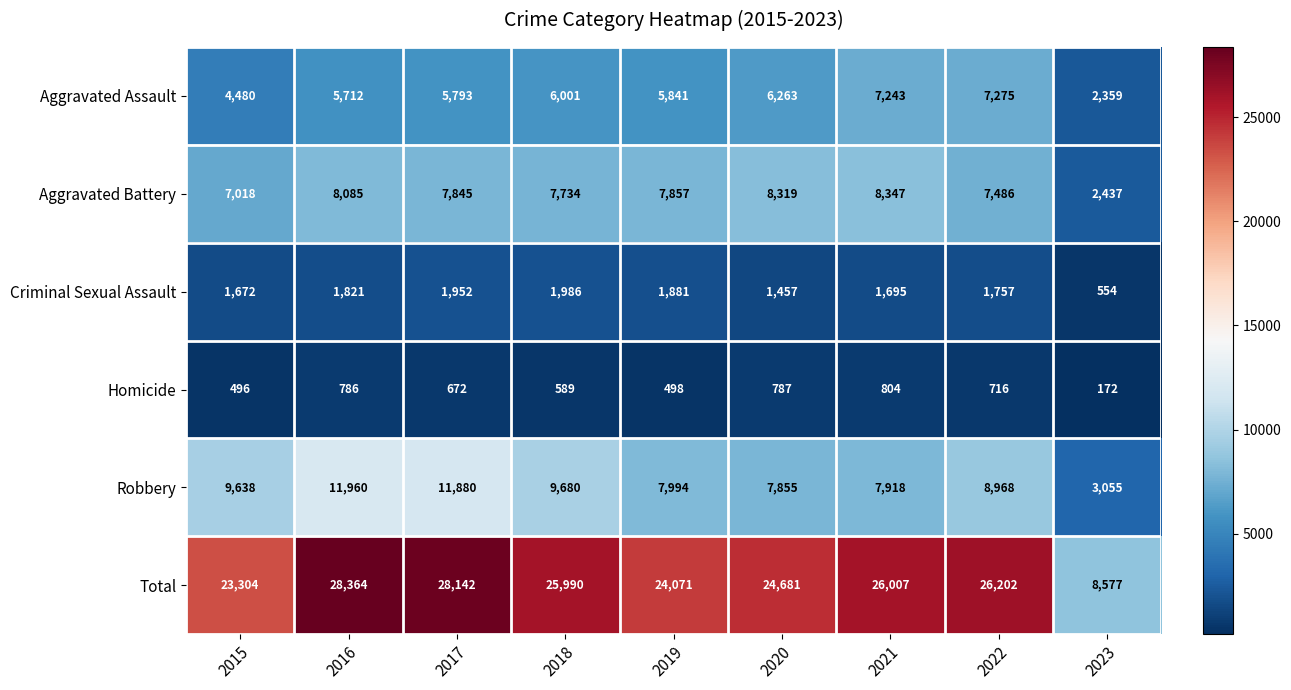

True or false: Aggravated Assault has a value of 6001 at 2018.

True